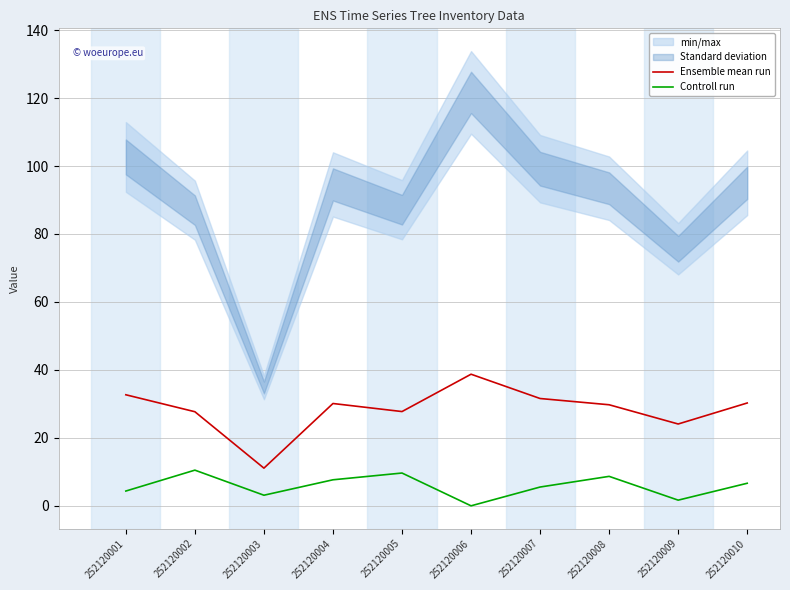

True or false: Controll run has a value of -5.0 at 252120006.

False